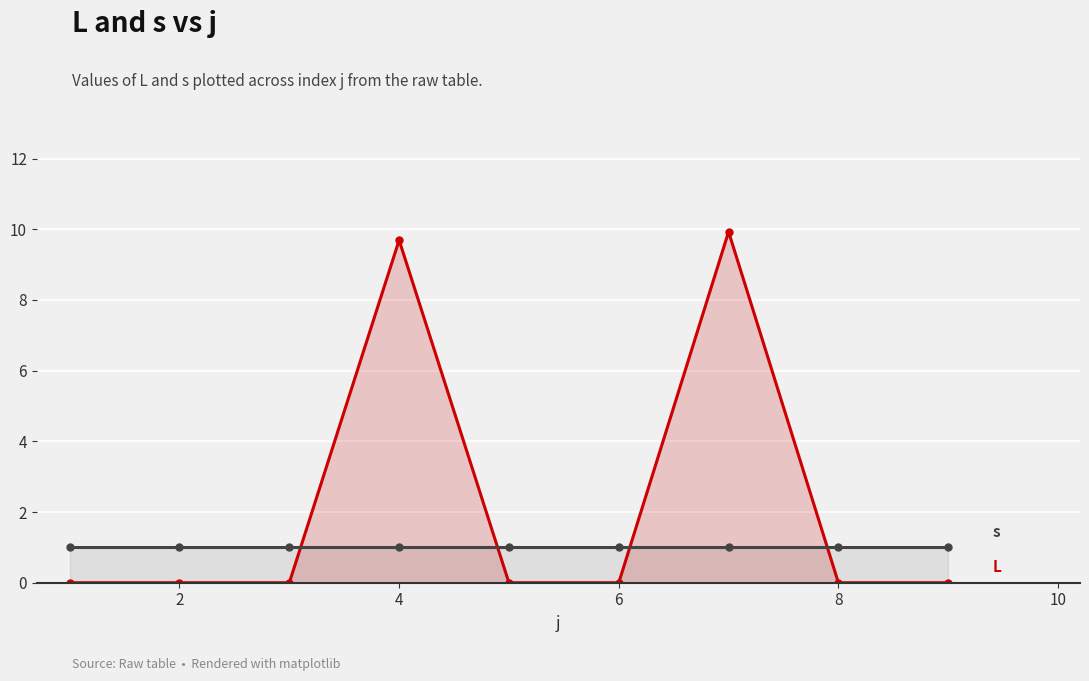

True or false: s has more than 0 interior local peaks.

False